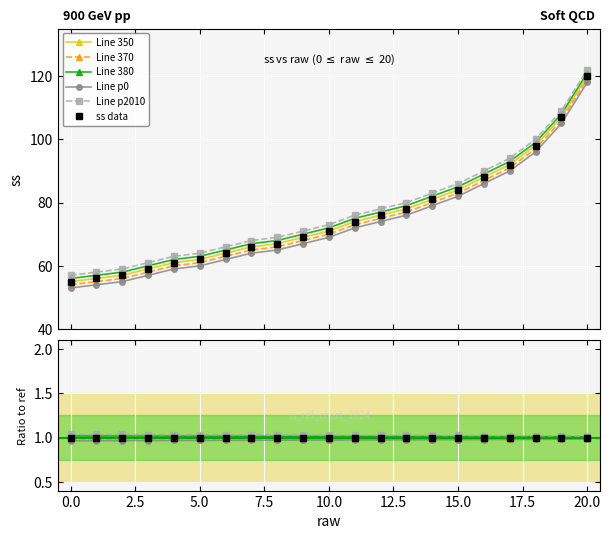

What is the value of the 16th point from the left?

84